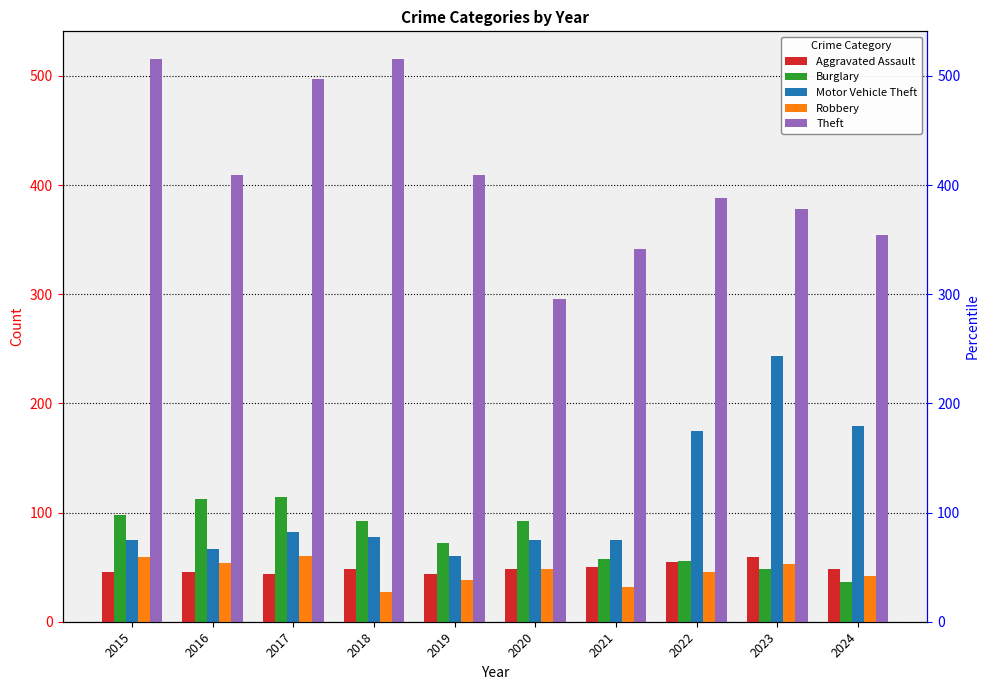

List the series in order of their peak value, highest first.

Theft, Motor Vehicle Theft, Burglary, Robbery, Aggravated Assault